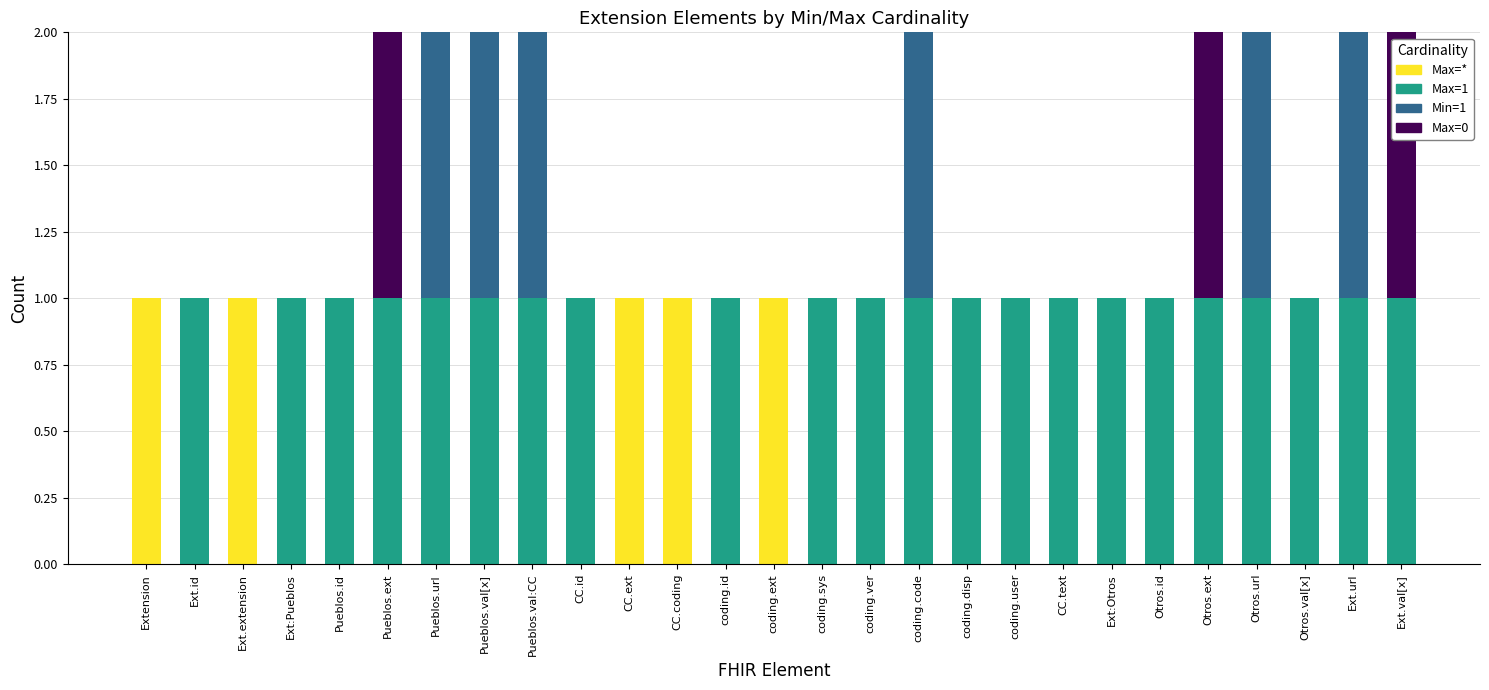

The Max=* series shows 0 at Otros.ext. True or false?

True